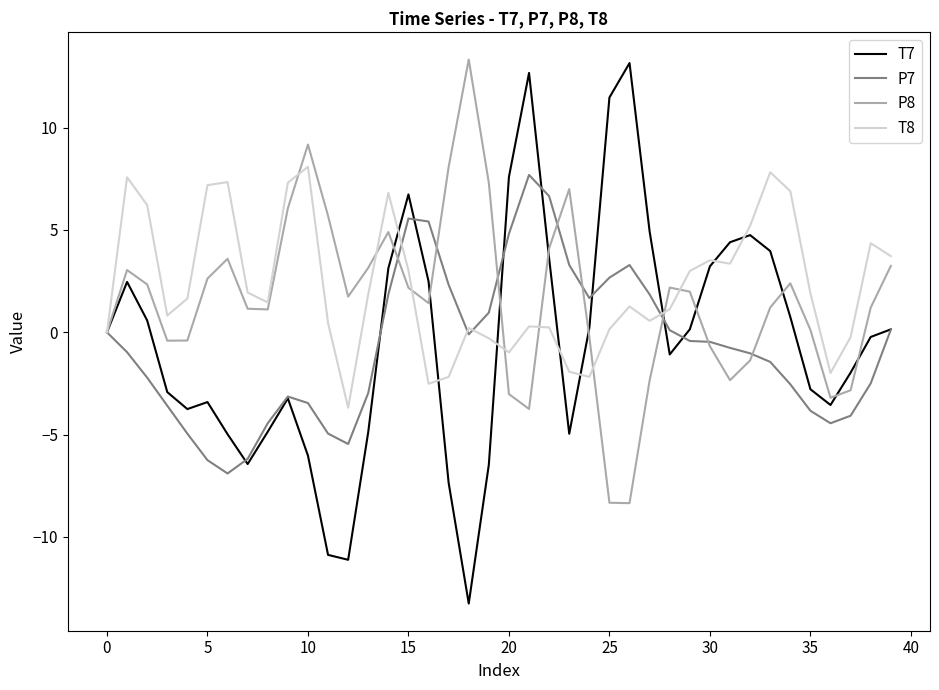

What are all the series names shown in the legend?

T7, P7, P8, T8